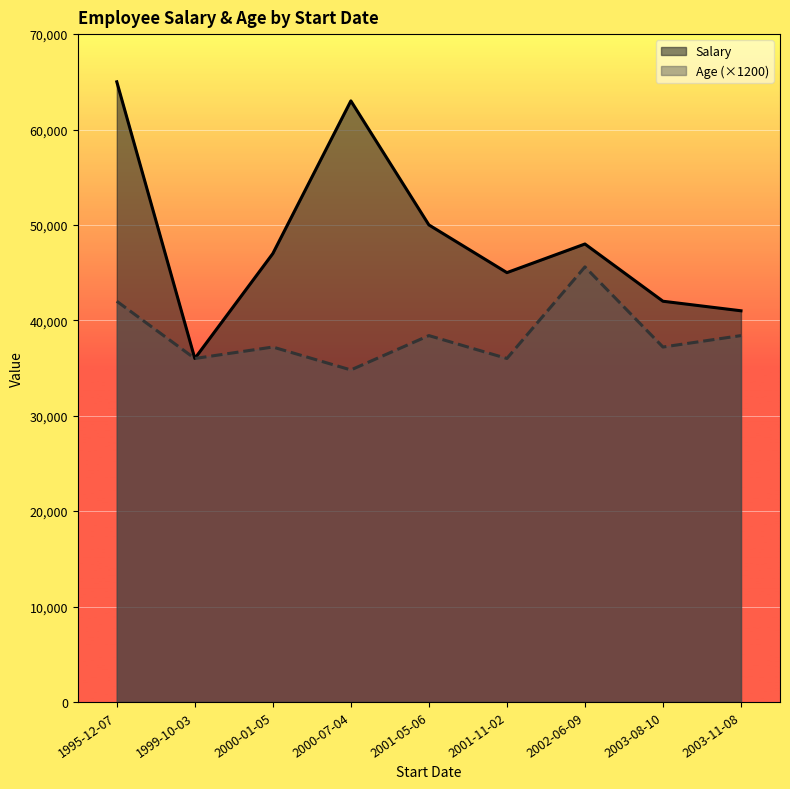

Is it true that Salary equals 36000 at 1999-10-03?

True